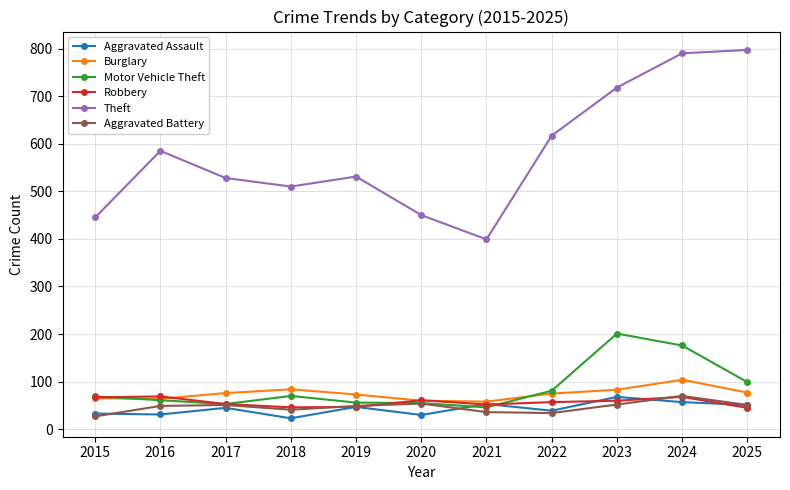

What is the spread (max minus min) of values at 2022?

583